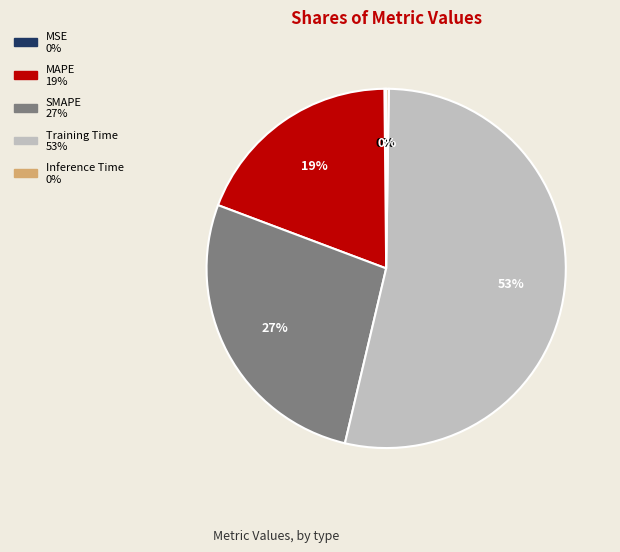

Which slice is the largest?

Training Time